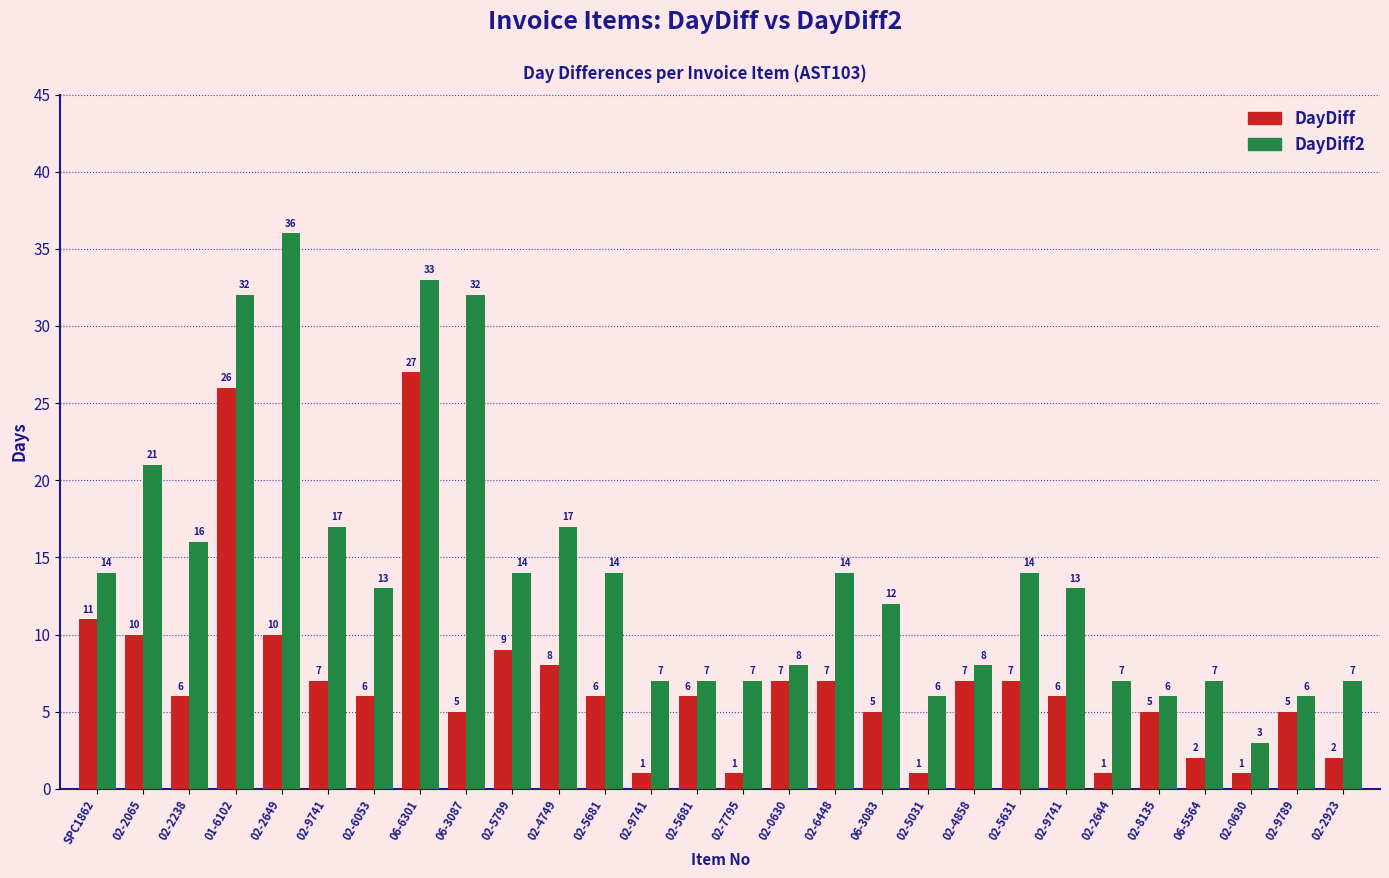

Which has a higher value, 02-7795 or 02-9741?

02-9741